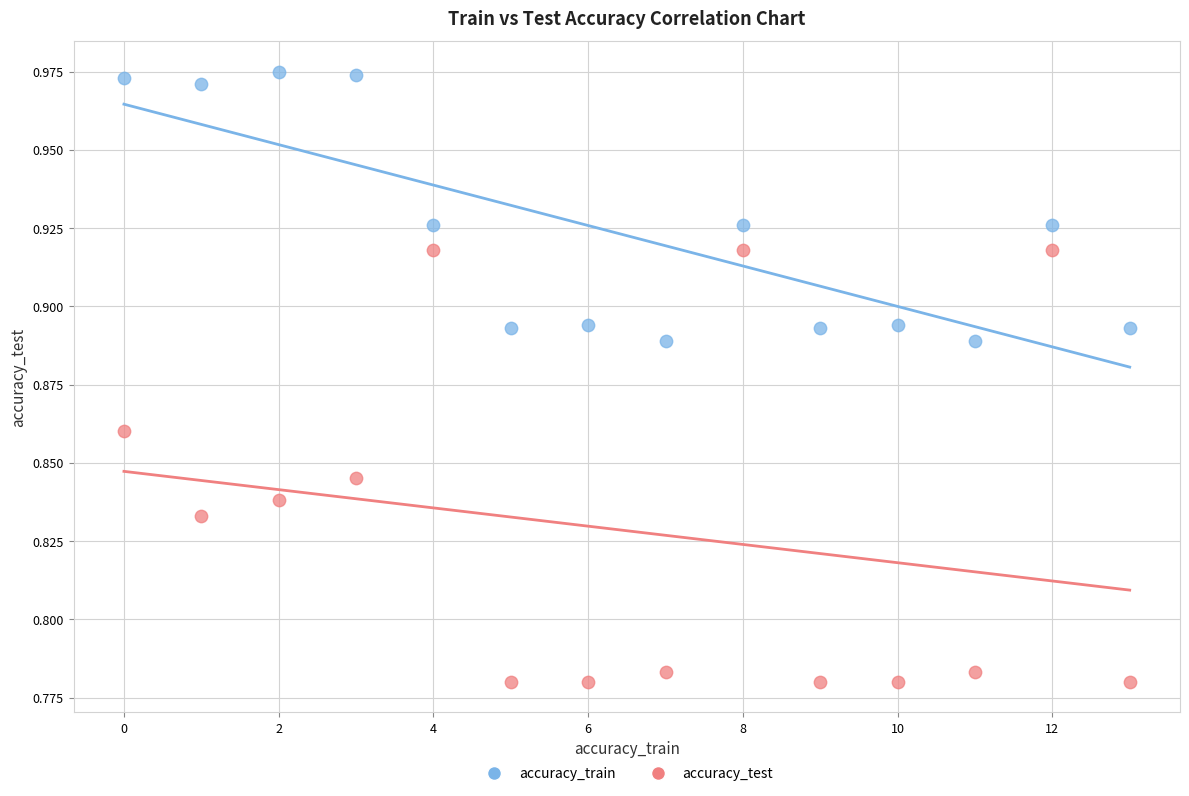

Which series has the widest spread of Y values?

accuracy_test